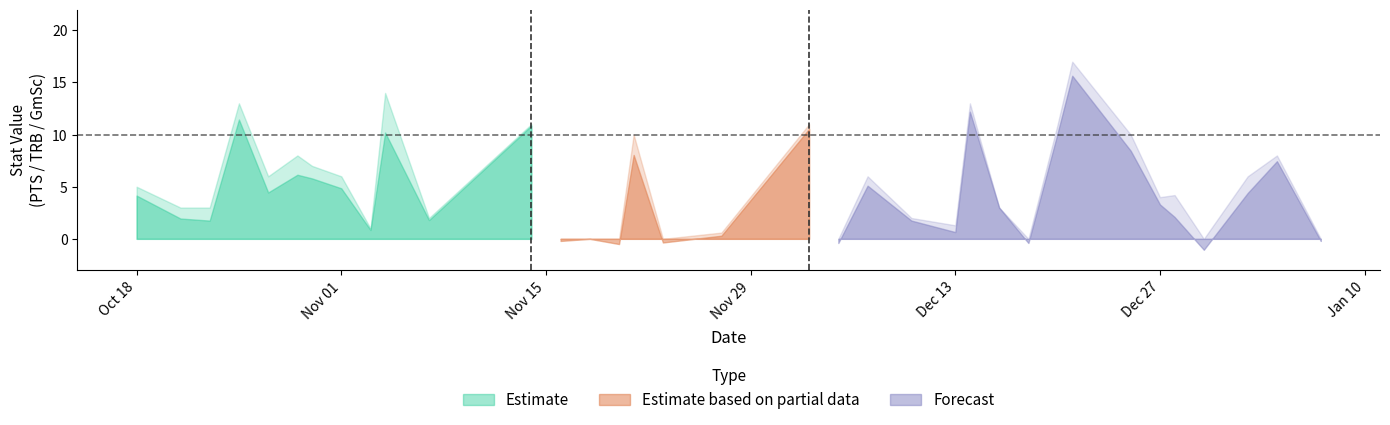

At how many categories does at least one series exceed 2?

24